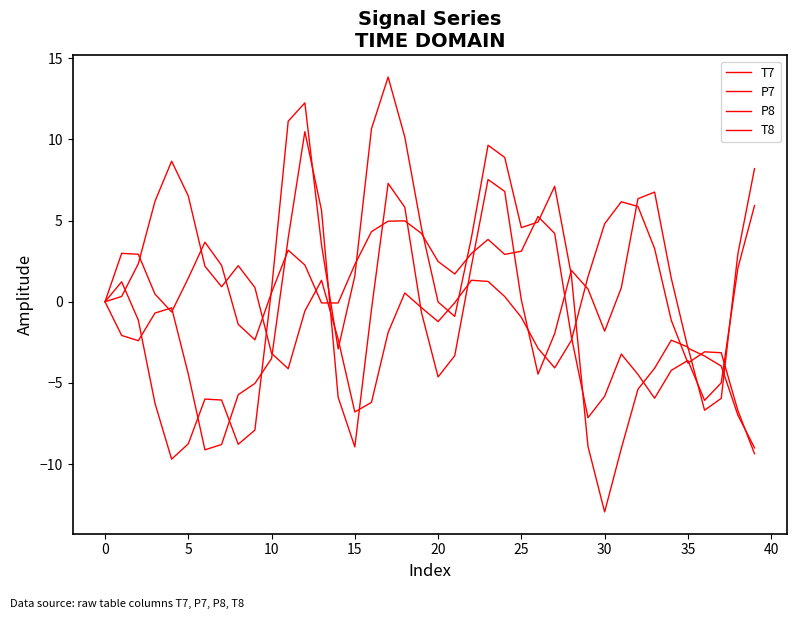

What is the average value of the P8 series?

-0.2